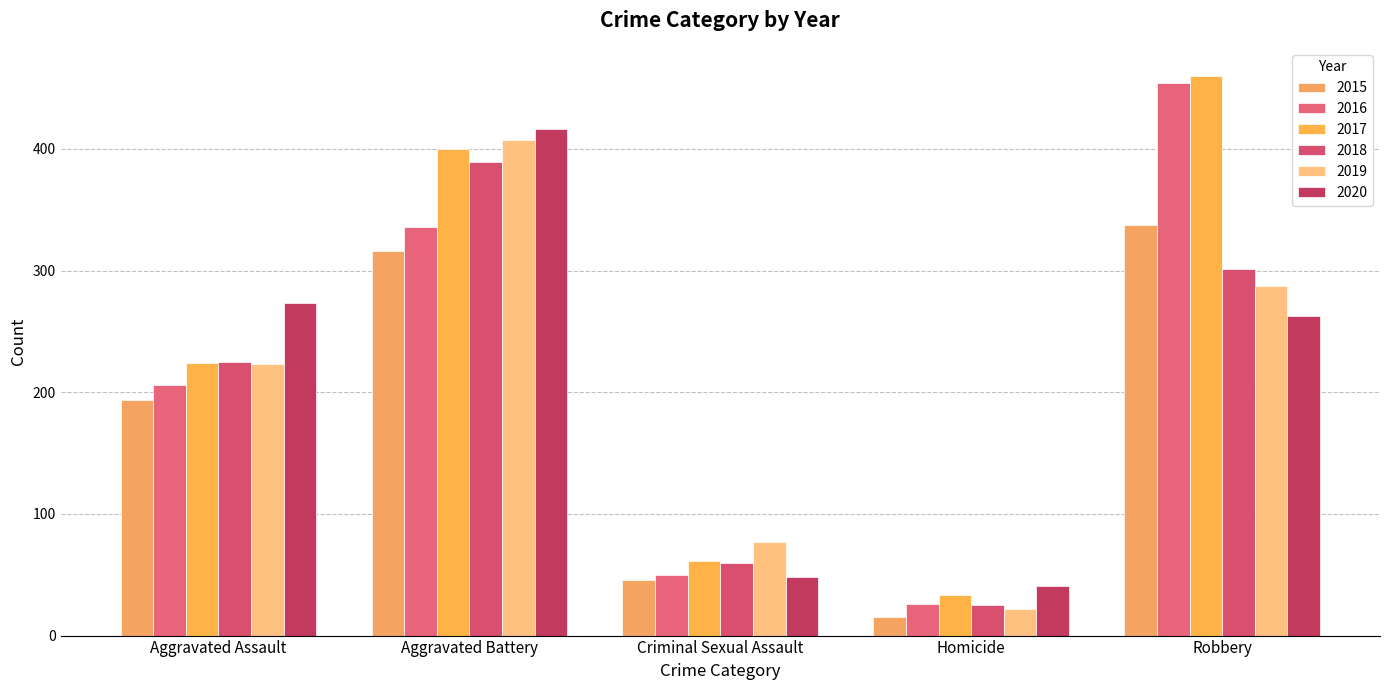

How many series are shown in this chart?

6